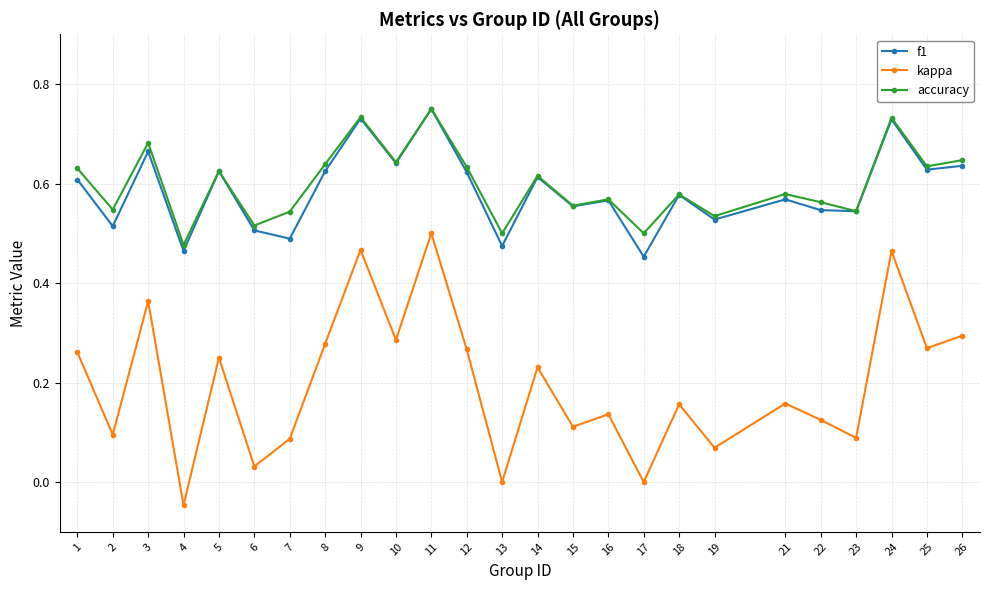

Where is the first local minimum for kappa?

2